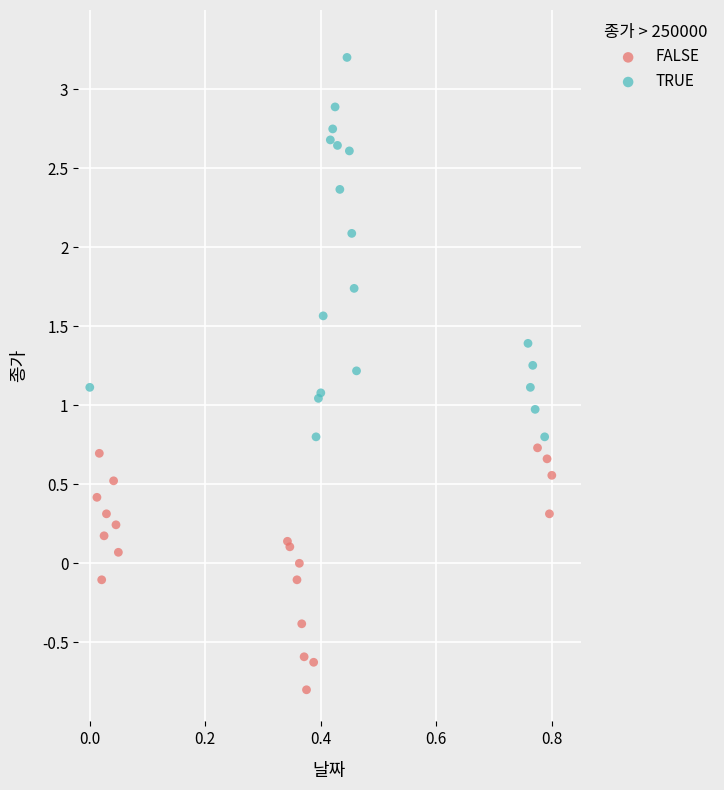

Which series contains the highest Y value?

TRUE